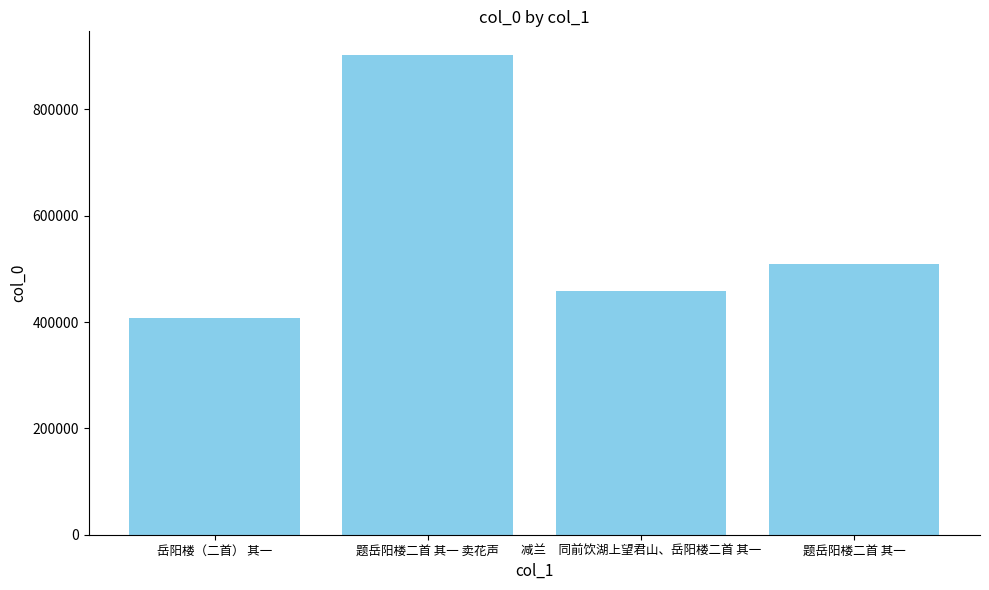

True or false: the data shows 299385 at 减兰　同前饮湖上望君山、岳阳楼二首 其一.

False